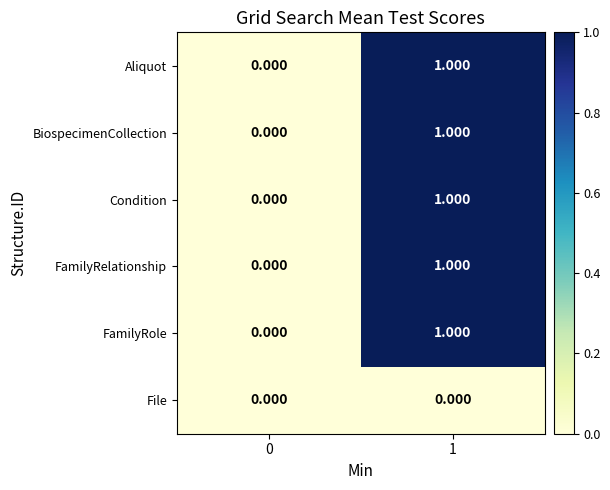

Is the value of File at 1 greater than the value of BiospecimenCollection at 1?

No